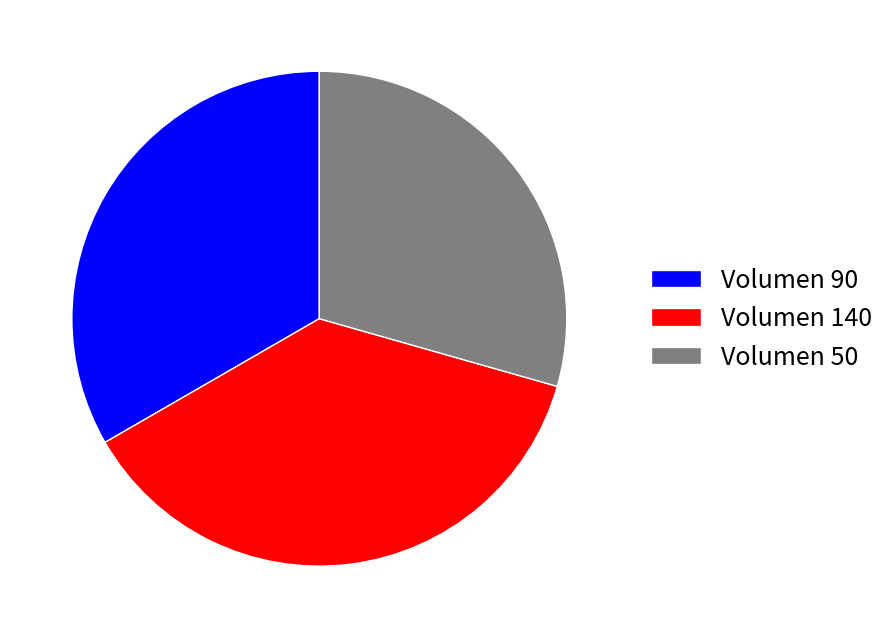

Which has a higher value, Volumen 140 or Volumen 50?

Volumen 140